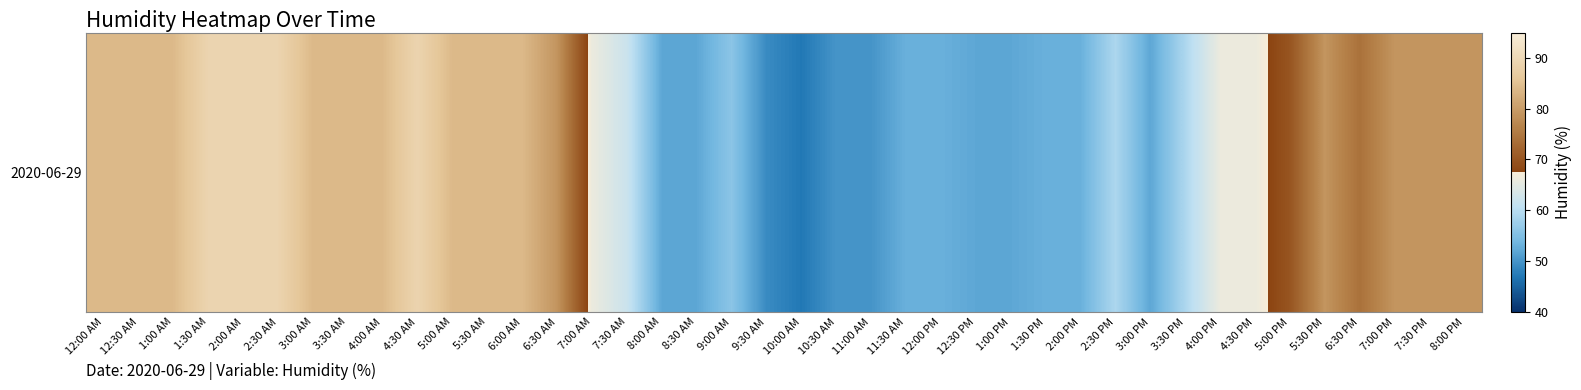

Where does the data first go above 70?

12:00 AM